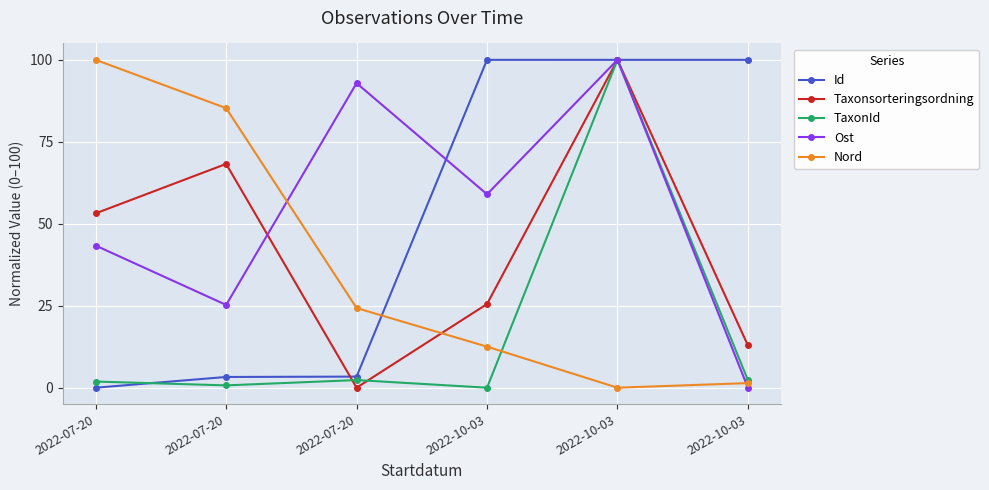

How many values in the Id series are below 99?

3